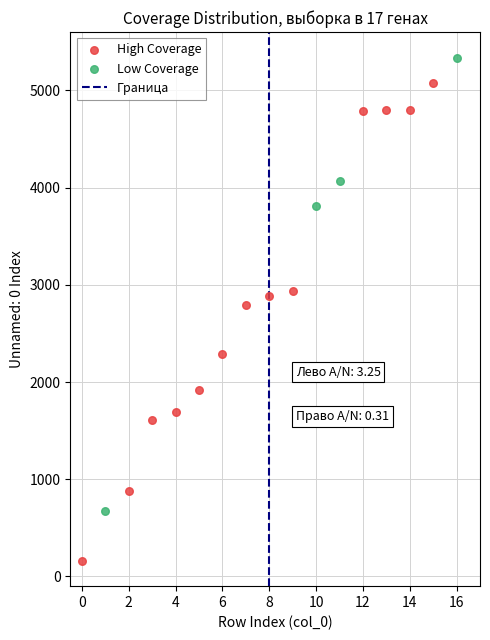

Which series contains the lowest Y value?

High Coverage